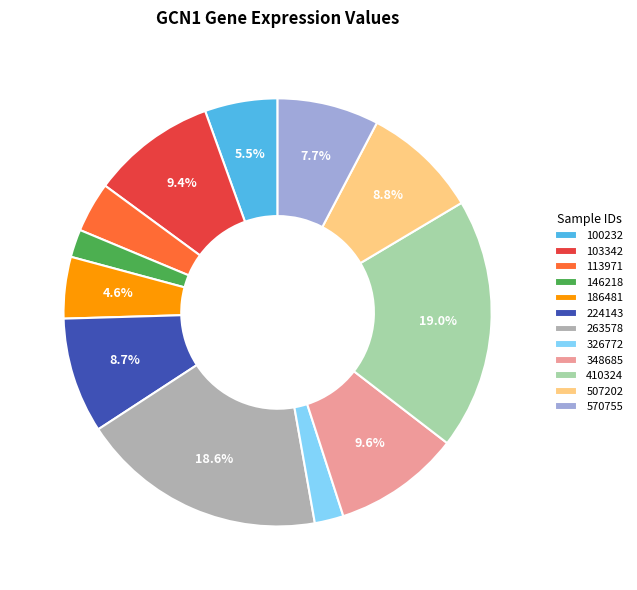

Is 326772 the majority of the pie?

No